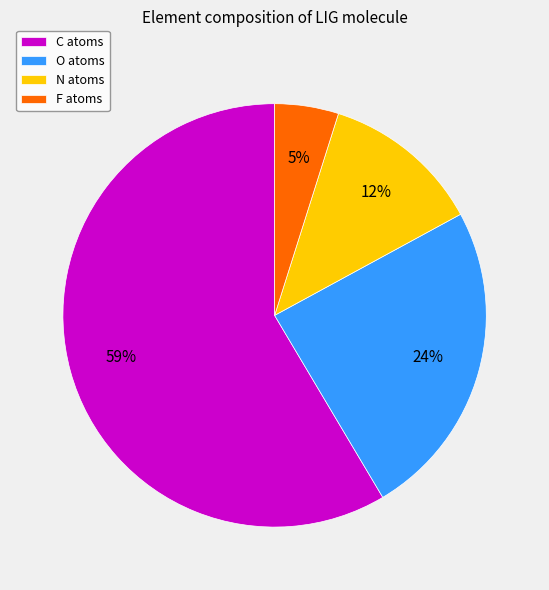

What percentage is the O atoms slice, to the nearest percent?

24%